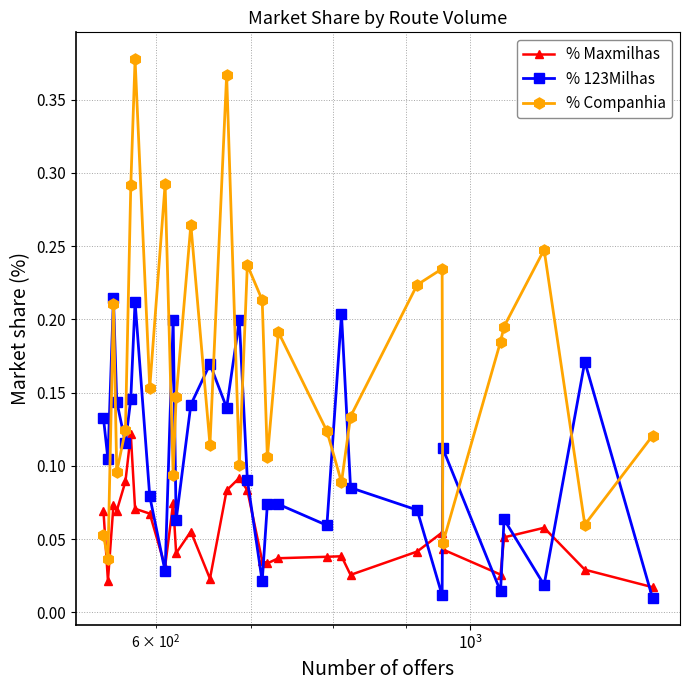

List the series in order of their overall mean, lowest first.

% Maxmilhas, % 123Milhas, % Companhia